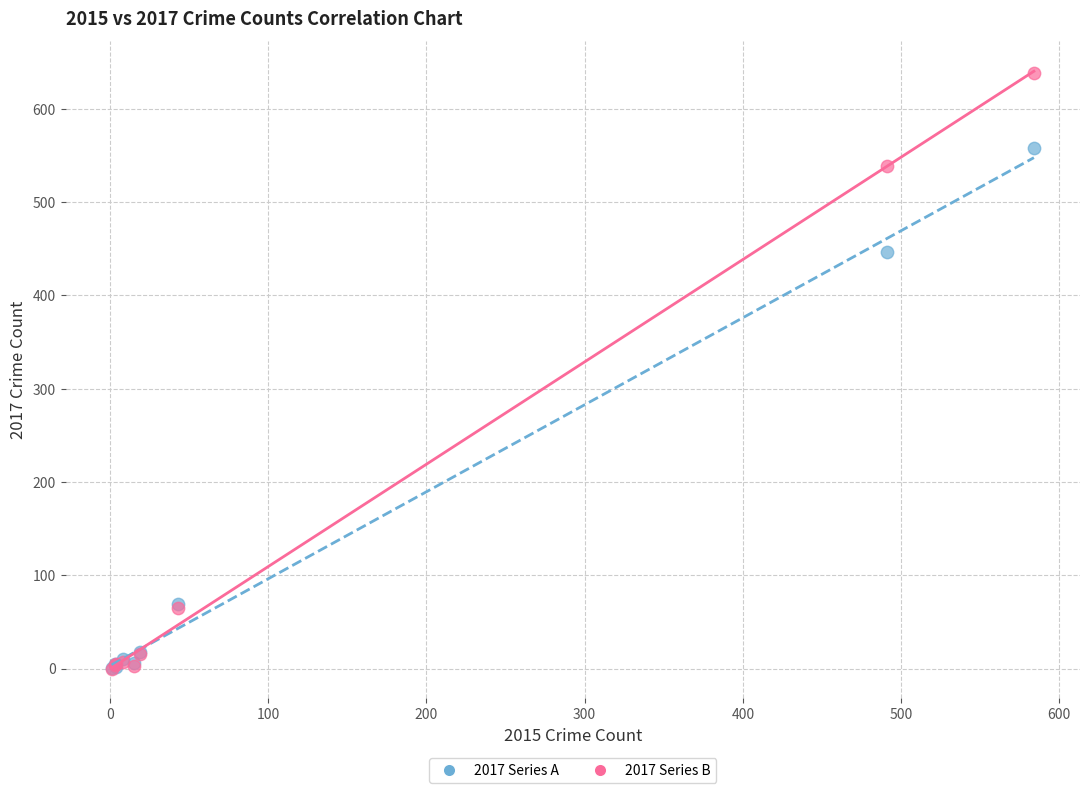

Across all series, what Y value is closest to 319?

447